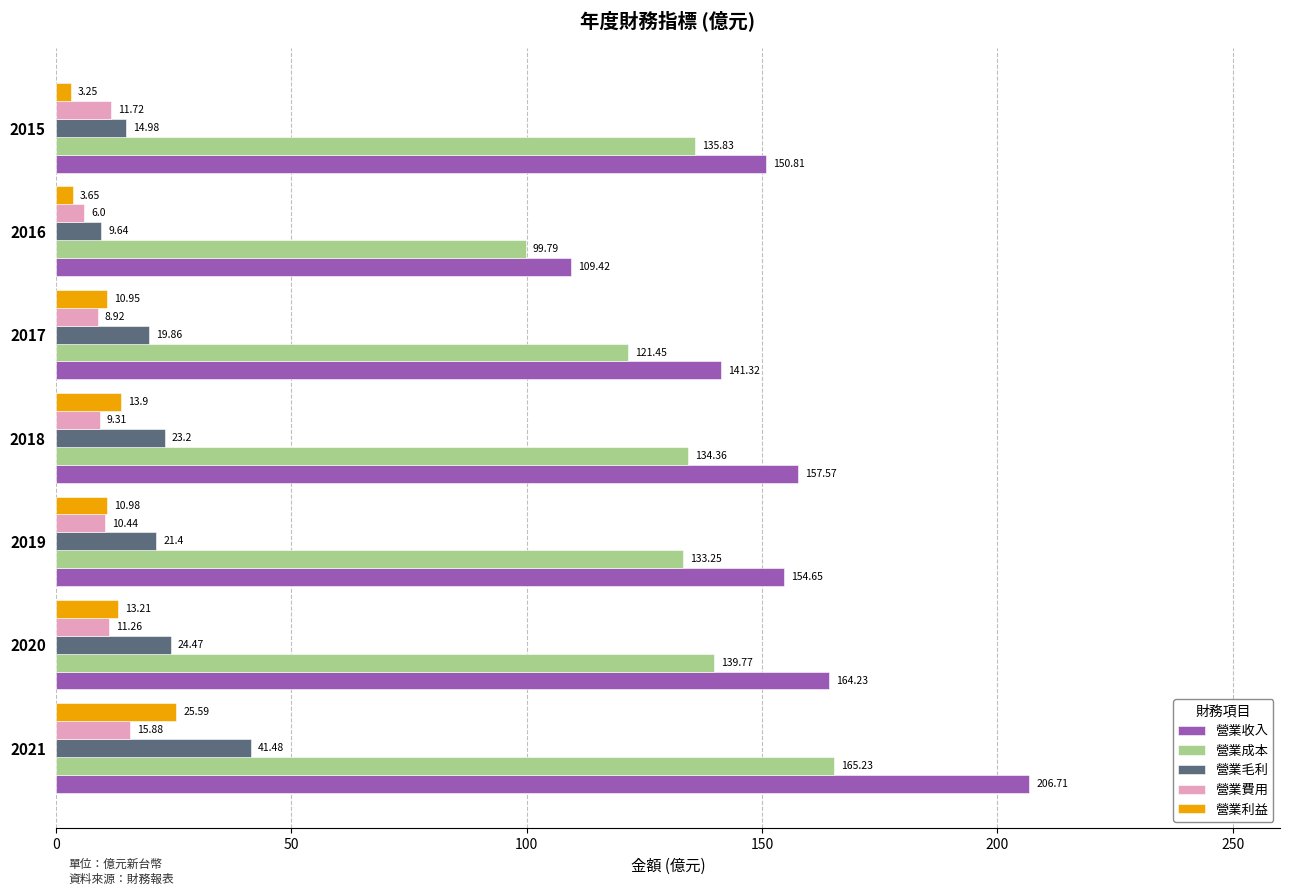

List the series in order of their peak value, highest first.

營業收入, 營業成本, 營業毛利, 營業利益, 營業費用